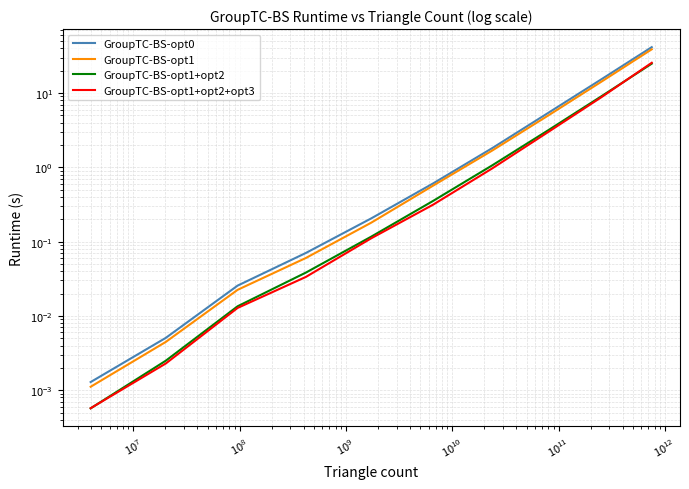

True or false: GroupTC-BS-opt1+opt2+opt3 and GroupTC-BS-opt0 cross at least once.

False